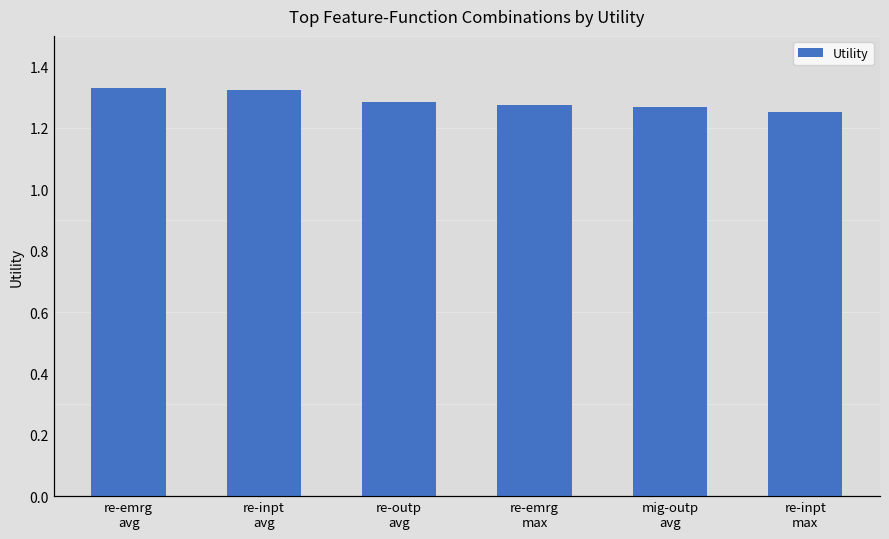

What is the value of the 3rd bar from the left?

1.3